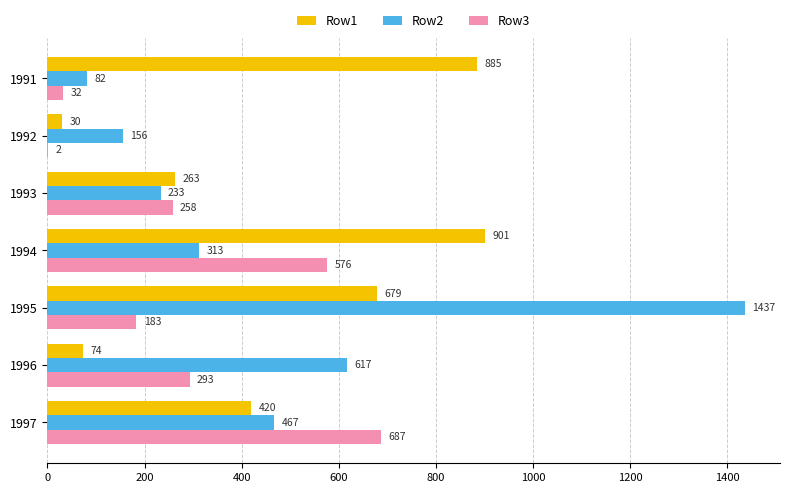

What is the sum of the Row1 values at 1991 and 1996?

959